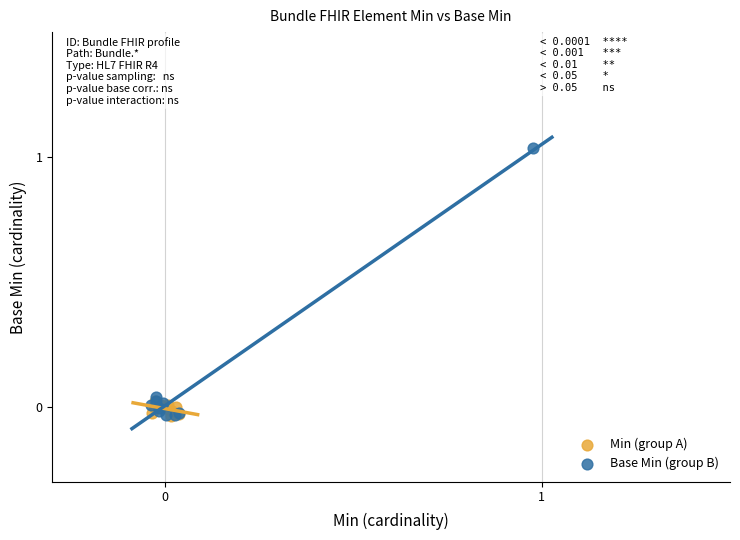

Which series contains the highest Y value?

Base Min (group B)